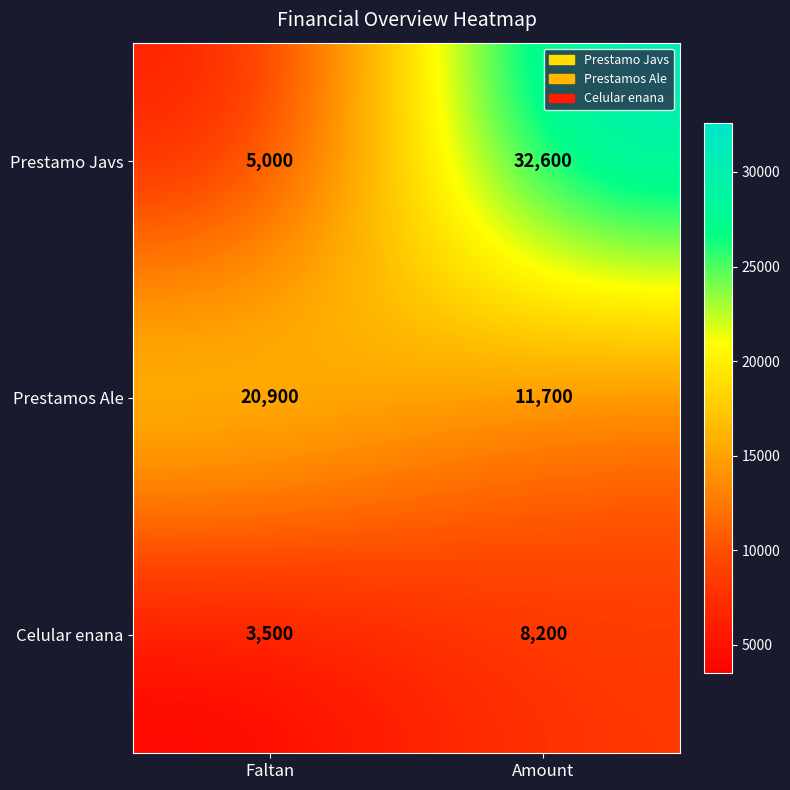

Is it true that Celular enana equals 3500 at Faltan?

True